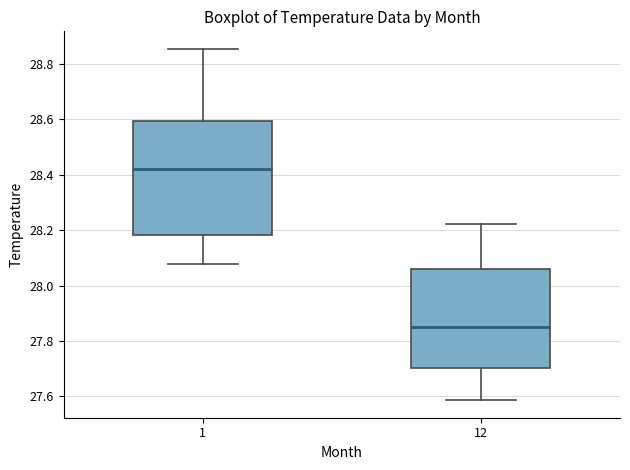

Where is the lower edge of the box at x = 1 on the y-axis? The values are not printed on the chart, so give them approximately, as read against the axis.

28.18